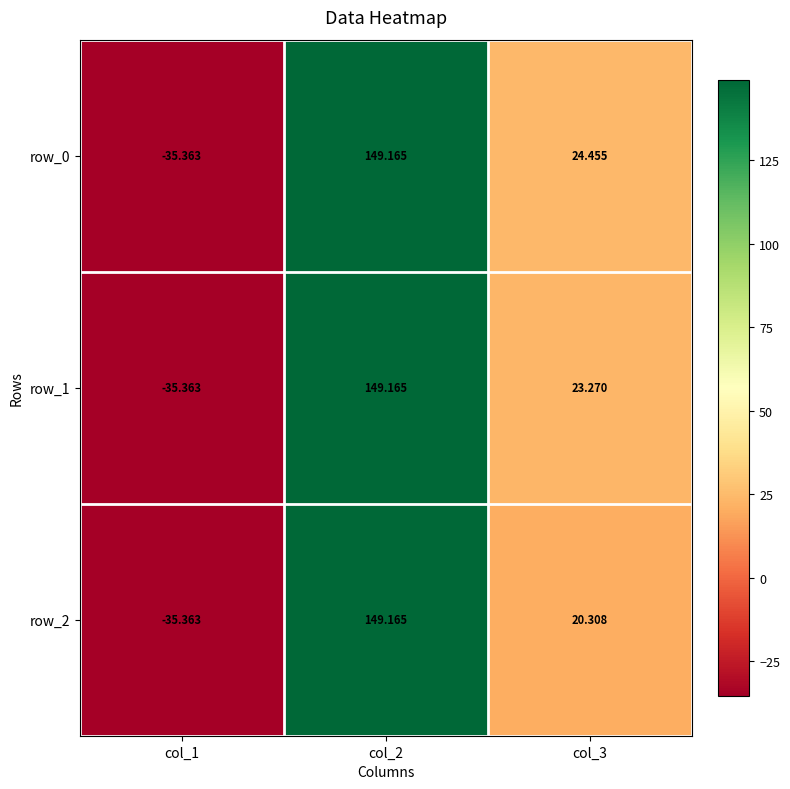

How many series are shown in this chart?

3